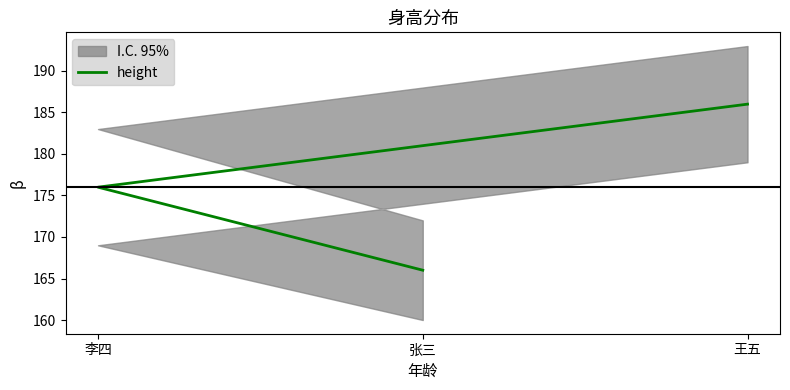

The value at 张三 is 46. True or false?

False